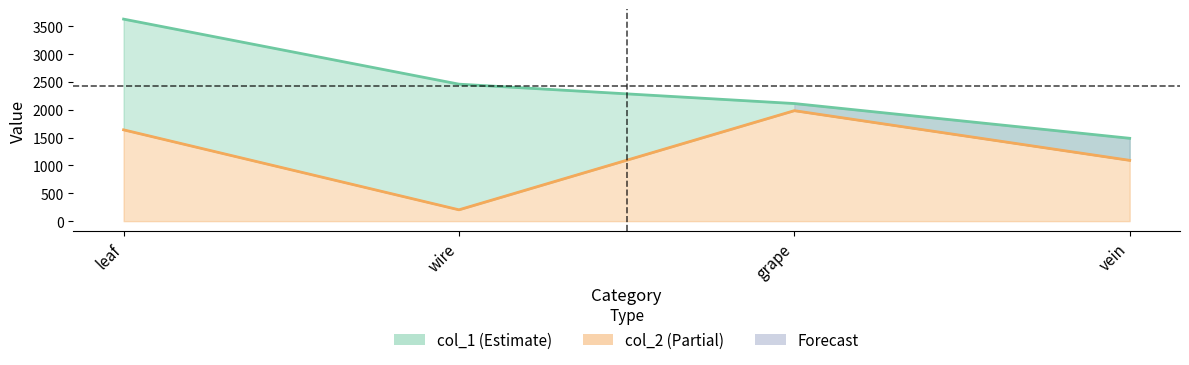

Which has a higher value, wire or vein?

wire